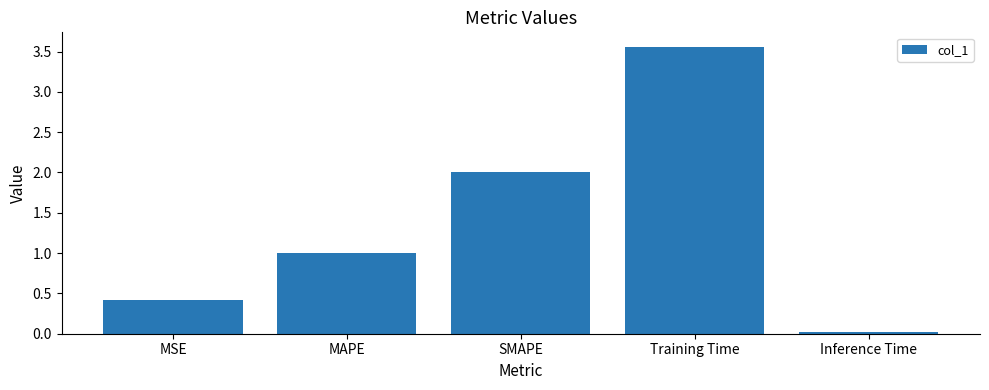

List the labels in order of value, largest first.

Training Time, SMAPE, MAPE, MSE, Inference Time